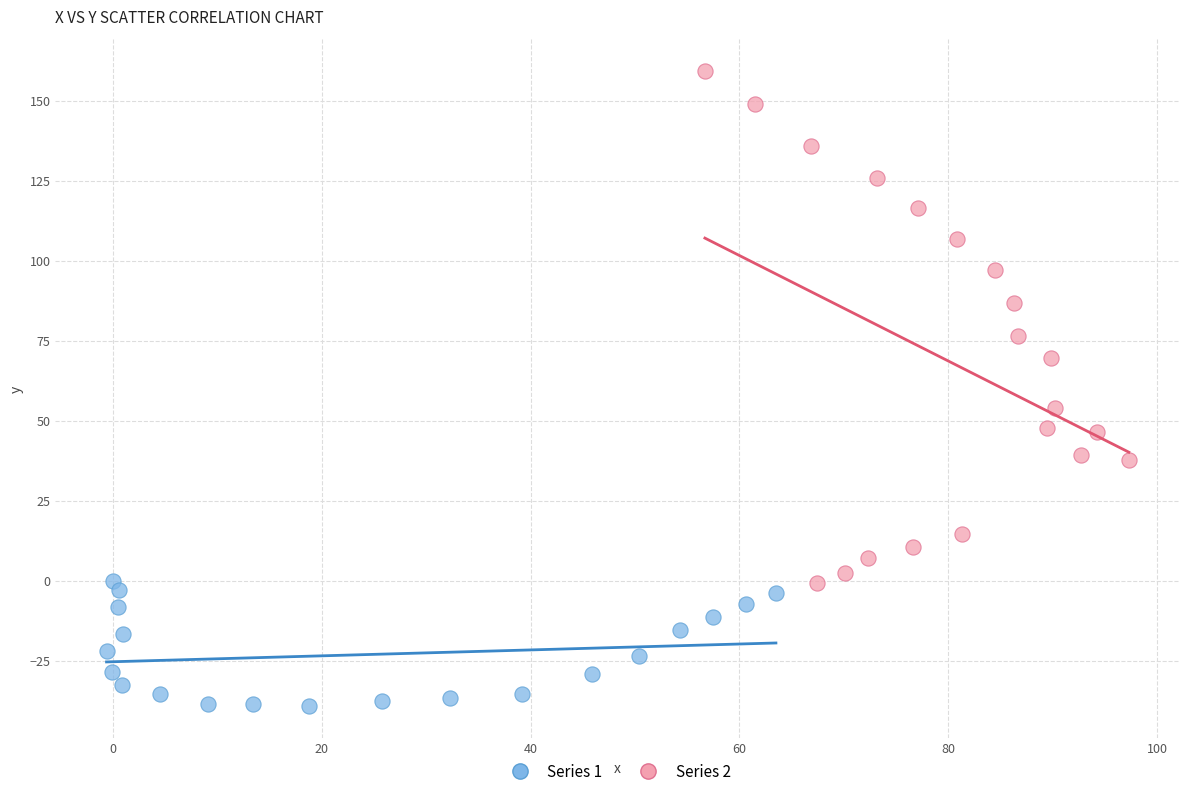

Which series reaches the maximum Y coordinate?

Series 2